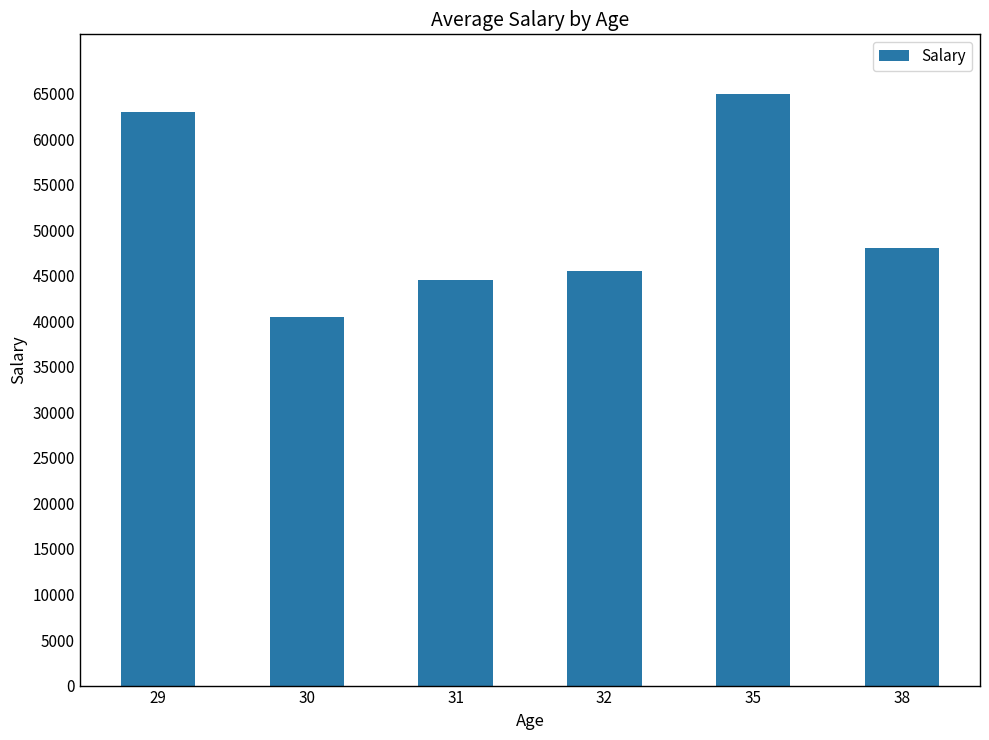

Is it true that the value at 30 is 72899?

False